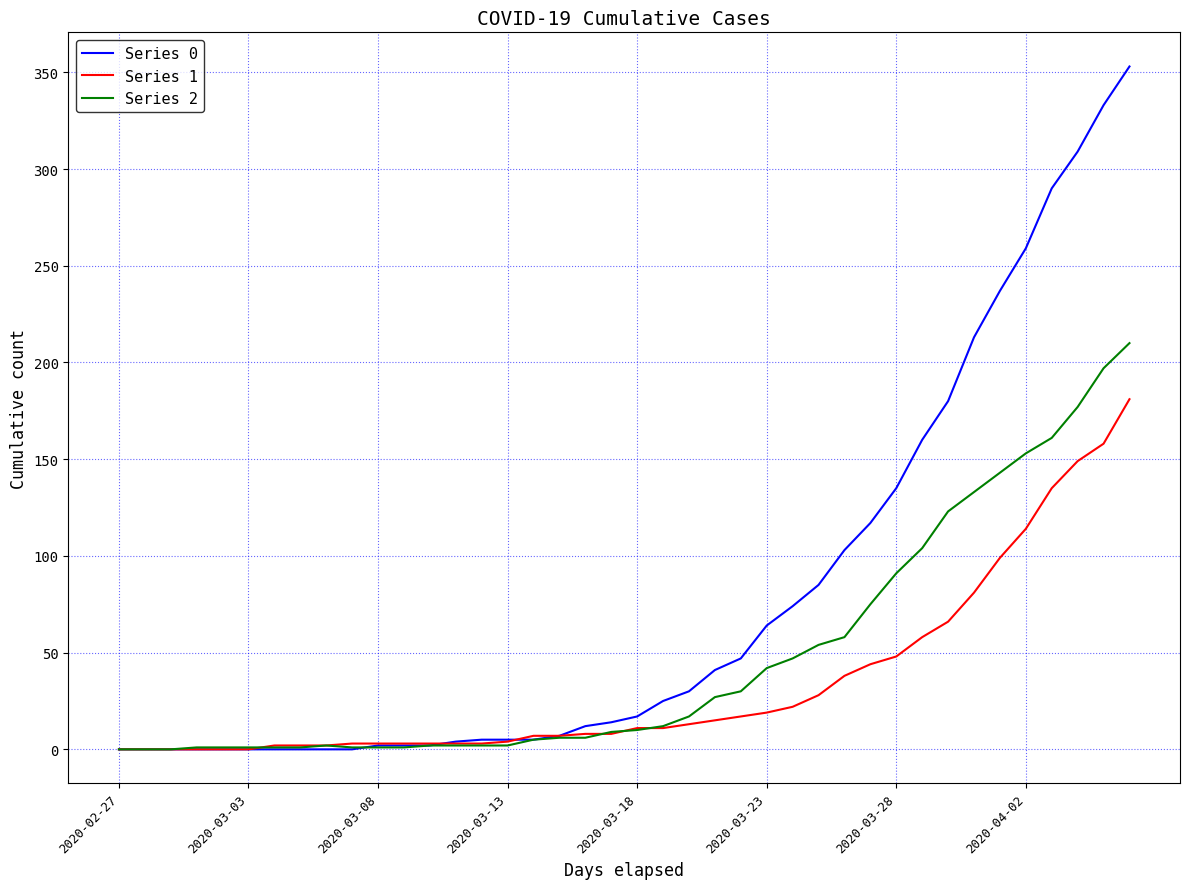

Which series has the largest range (max minus min)?

Series 0